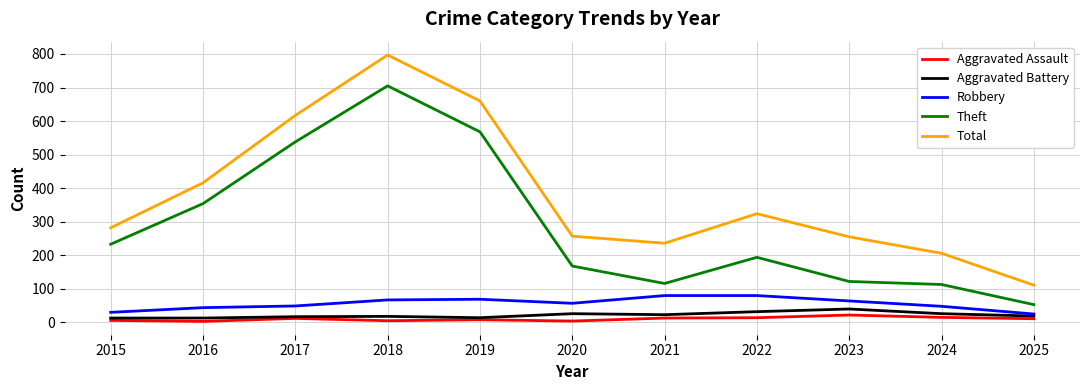

Which category has the lowest value in the Total series?

2025